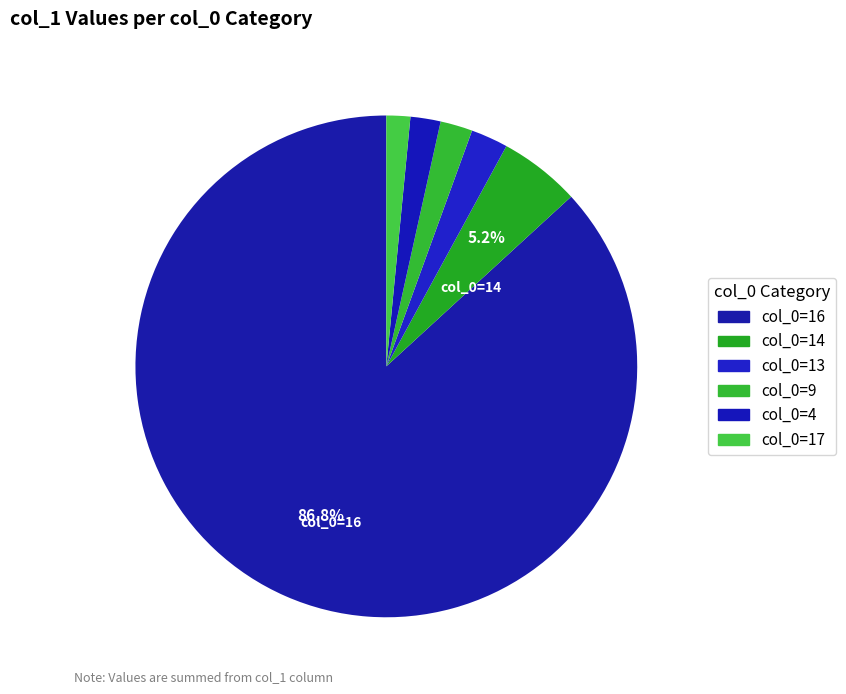

Does any single category account for the majority?

Yes